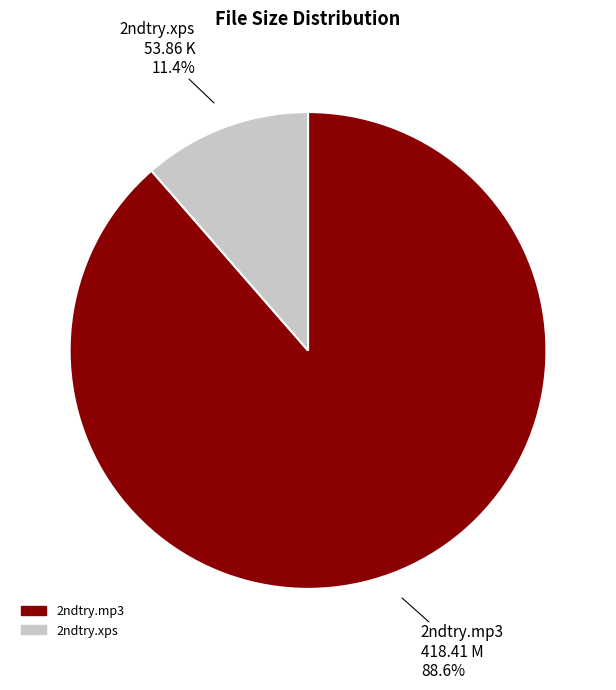

Do 2ndtry.mp3 and 2ndtry.xps together represent more than half of the pie?

Yes